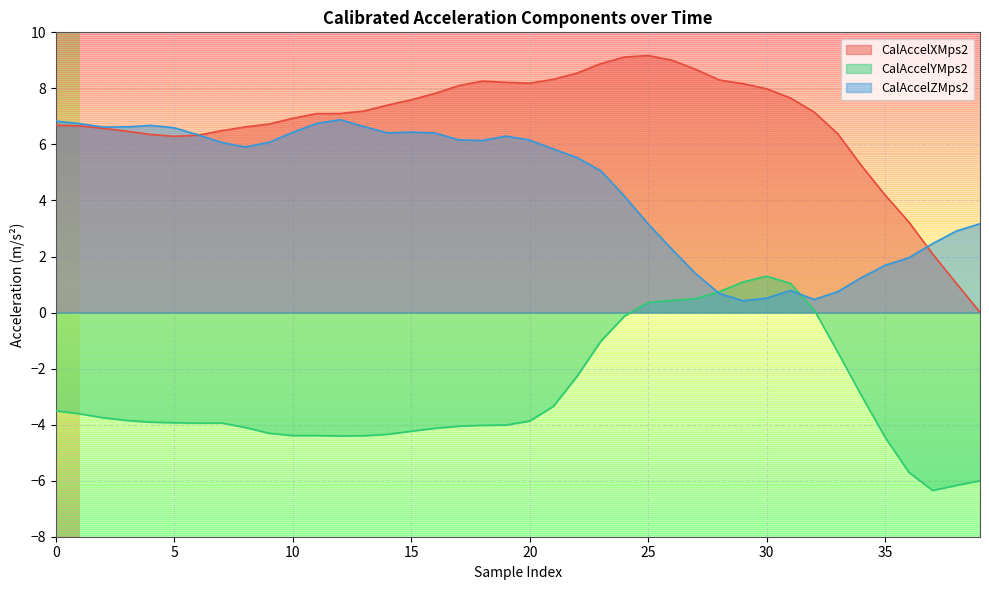

How many lines are shown in the chart?

3